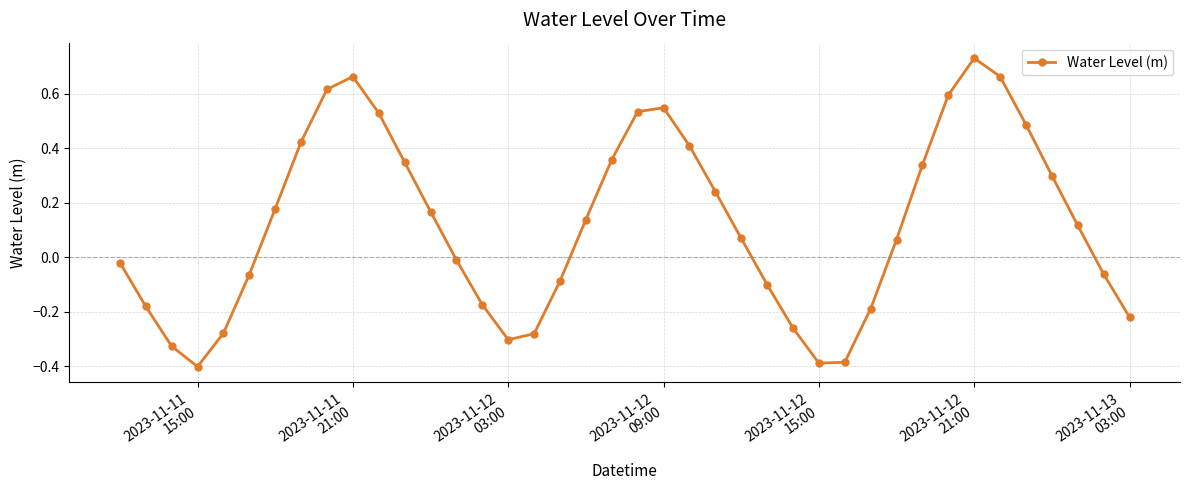

How many interior local valleys (lower than both neighbors) does the data have?

3